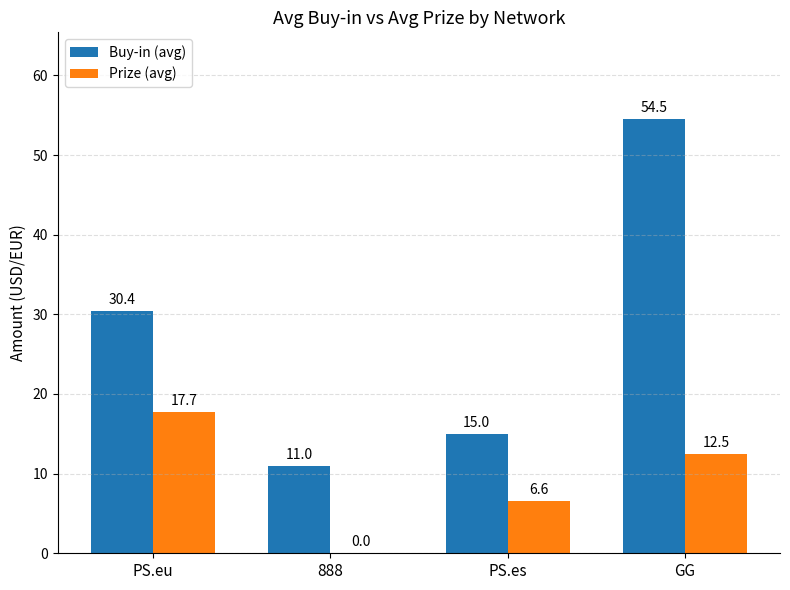

What is the highest value of the Buy-in (avg) series?

54.5